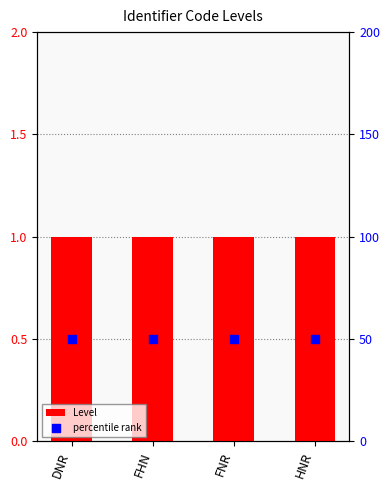

Which series has the largest total across all categories?

percentile rank